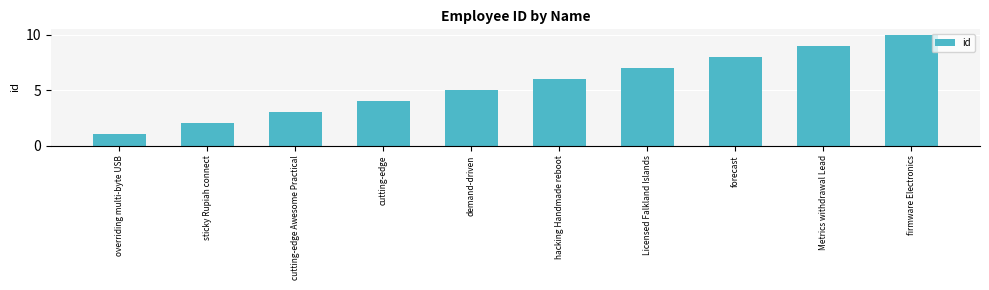

How many series are shown in this chart?

1